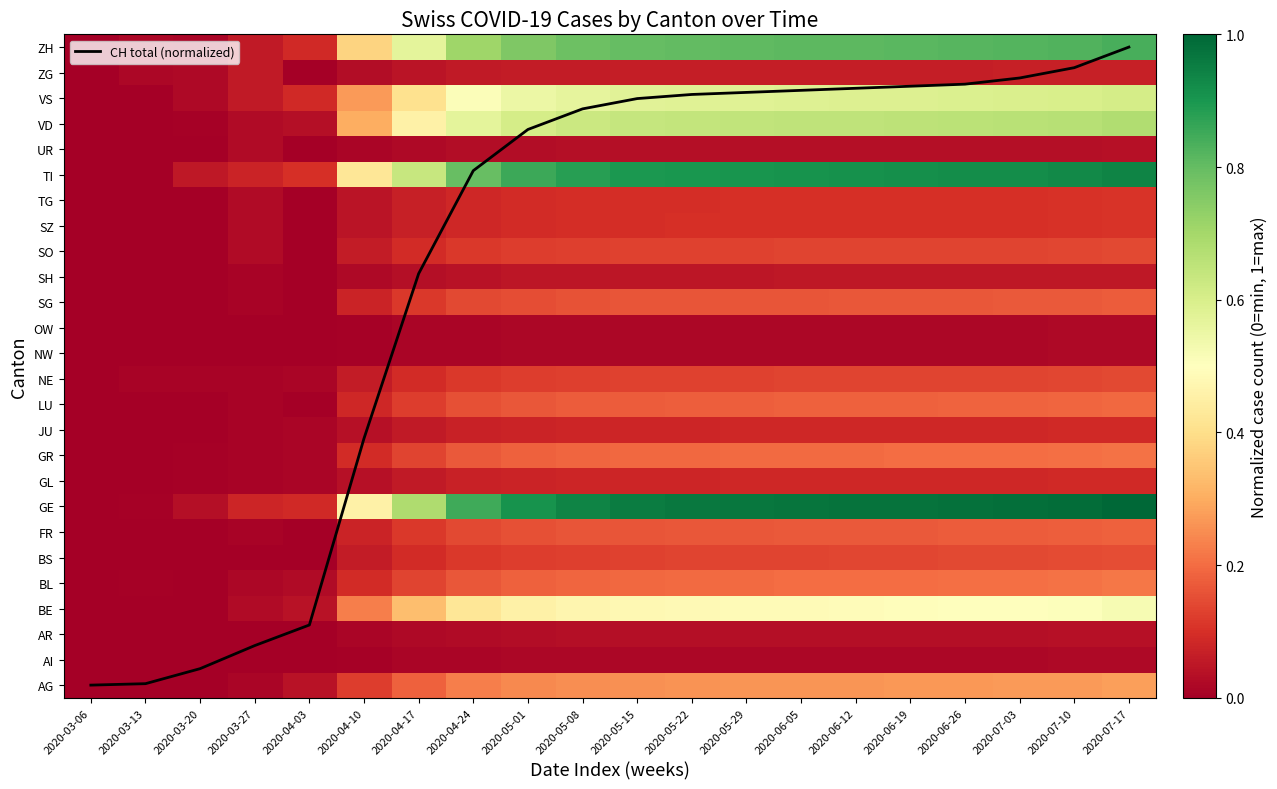

Between 2020-04-03 and 2020-06-19, which is larger?

2020-06-19